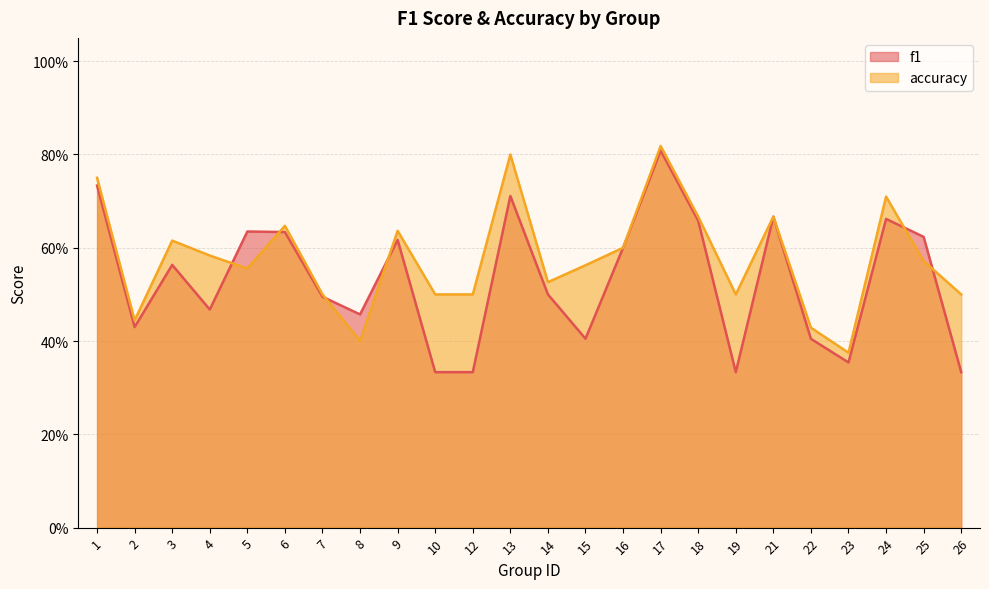

What is the difference between the maximum and second lowest values in the accuracy series?

0.4